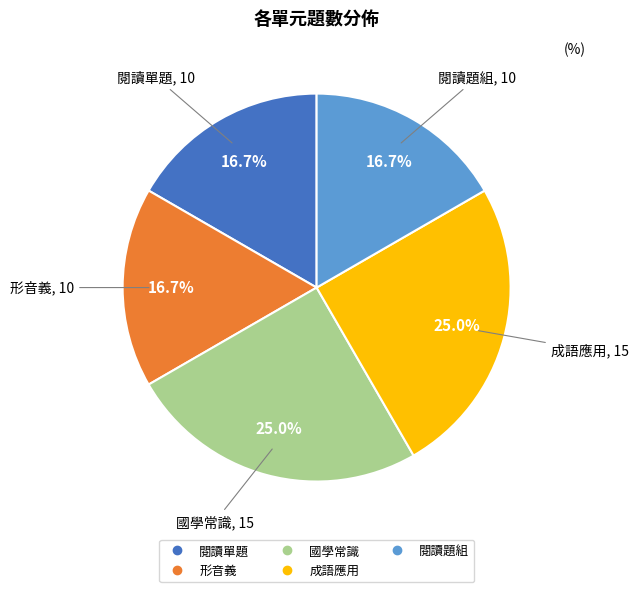

How many slices are in this pie chart?

5